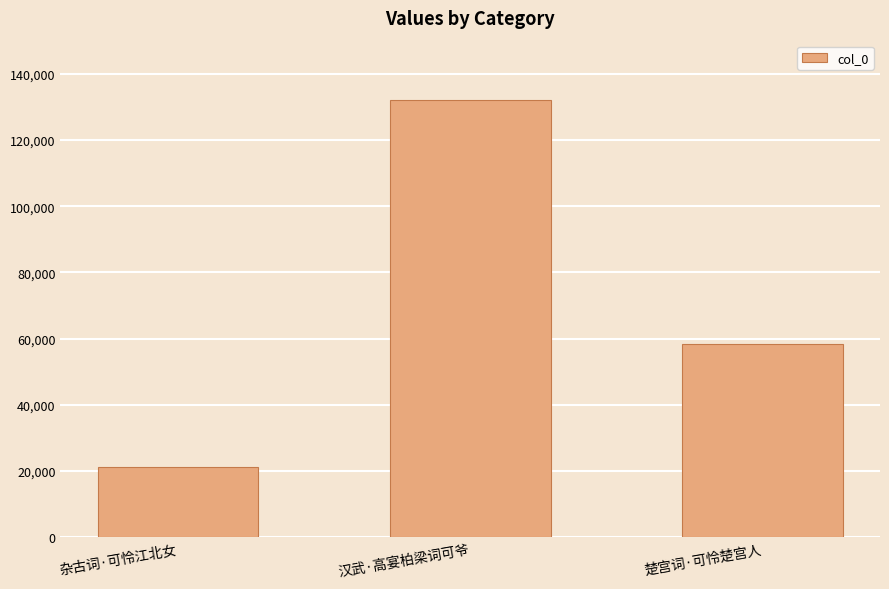

The chart shows a value of 23733 at 楚宫词·可怜楚宫人. True or false?

False